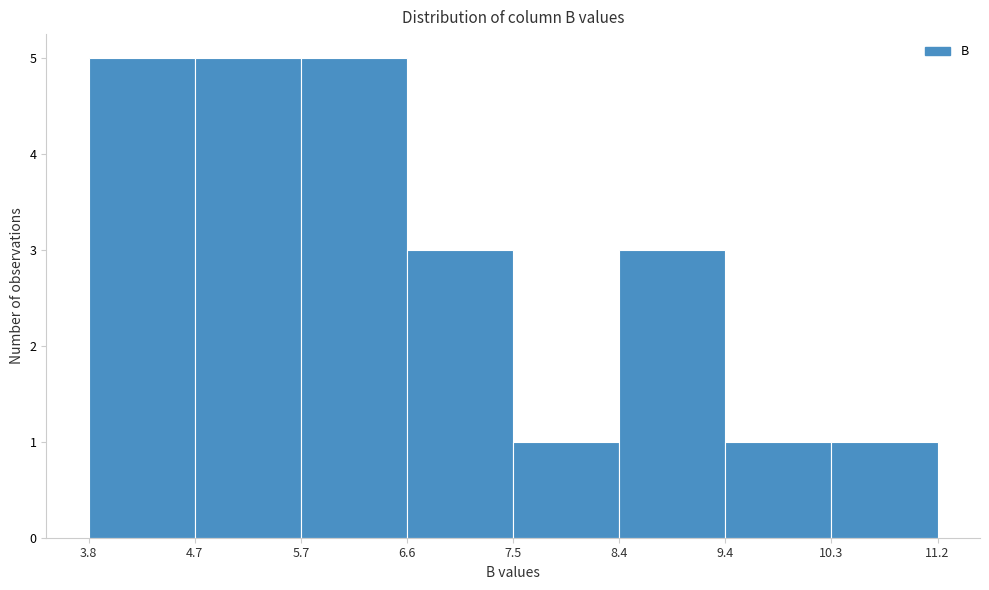

Reading left to right, transcribe this chart: for each bar, give the range it covers on the x-axis and its height. The values are not printed on the chart, so give them approximately, as read against the axis.

3.8 to 4.7: 5
4.7 to 5.7: 5
5.7 to 6.6: 5
6.6 to 7.5: 3
7.5 to 8.4: 1
8.4 to 9.4: 3
9.4 to 10.3: 1
10.3 to 11.2: 1